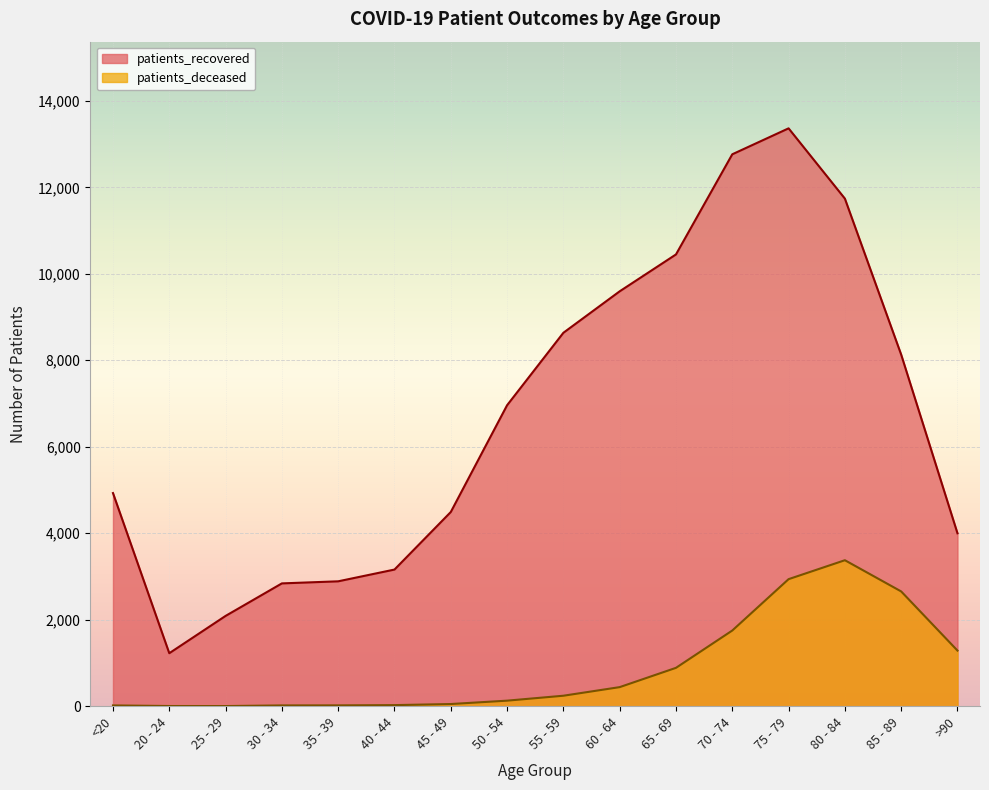

At which label is patients_deceased closest to 1689?

70 - 74